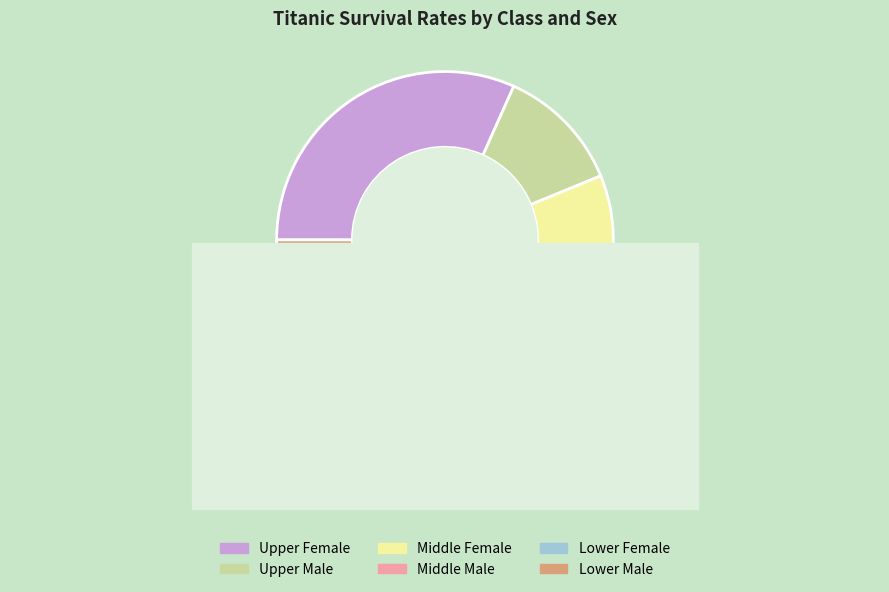

Count the number of slices in the pie.

6